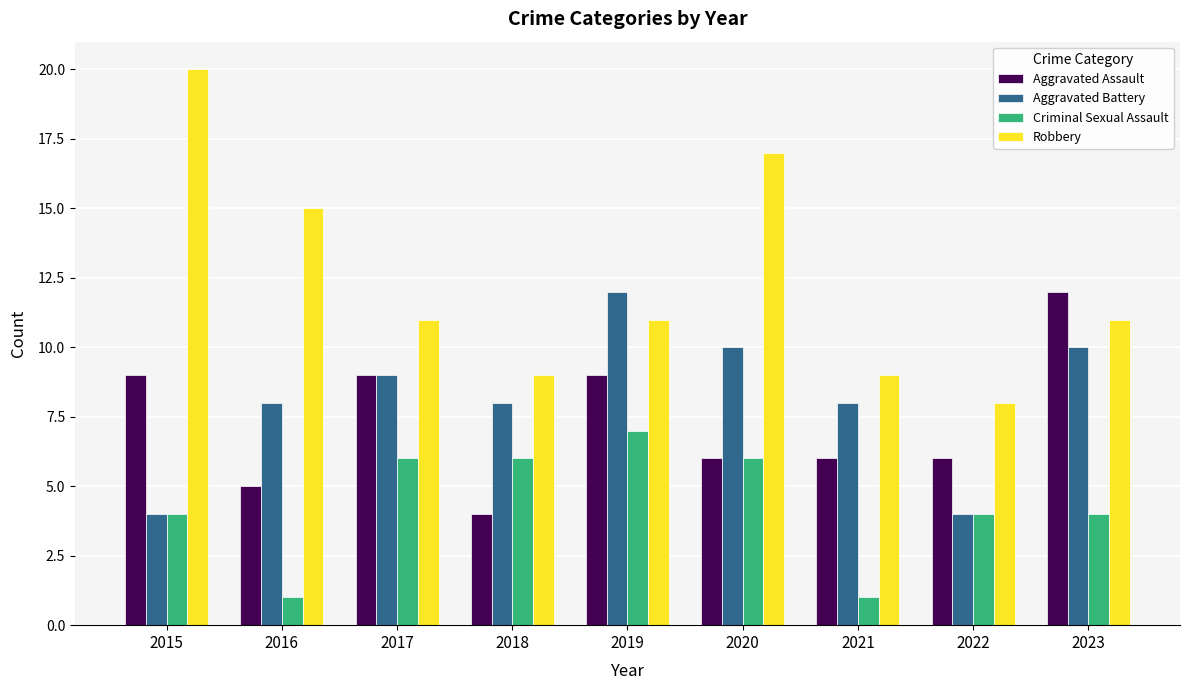

Rank the series at 2019 from lowest to highest value.

Criminal Sexual Assault, Aggravated Assault, Robbery, Aggravated Battery